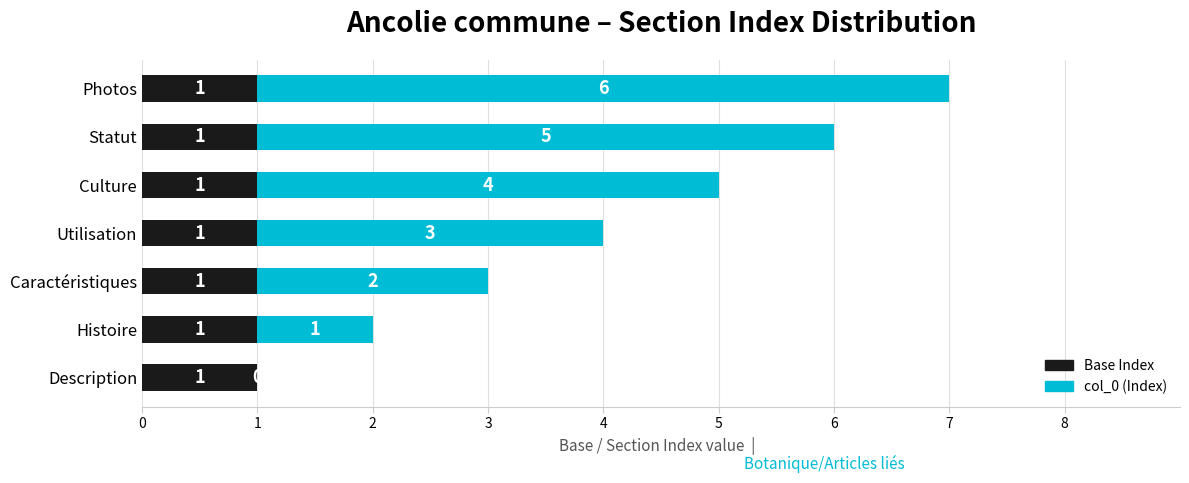

At which category is the sum across all series the highest?

Photos